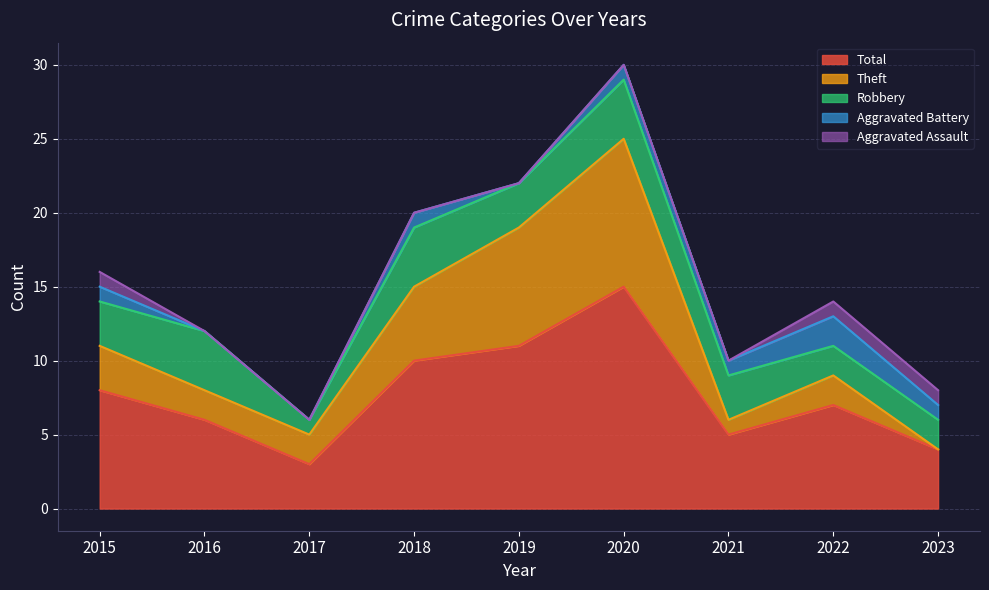

Reading right to left, extract all data points from this chart.

Aggravated Assault: 1	1	0	0	0	0	0	0	1
Aggravated Battery: 1	2	1	1	0	1	0	0	1
Robbery: 2	2	3	4	3	4	1	4	3
Theft: 0	2	1	10	8	5	2	2	3
Total: 4	7	5	15	11	10	3	6	8